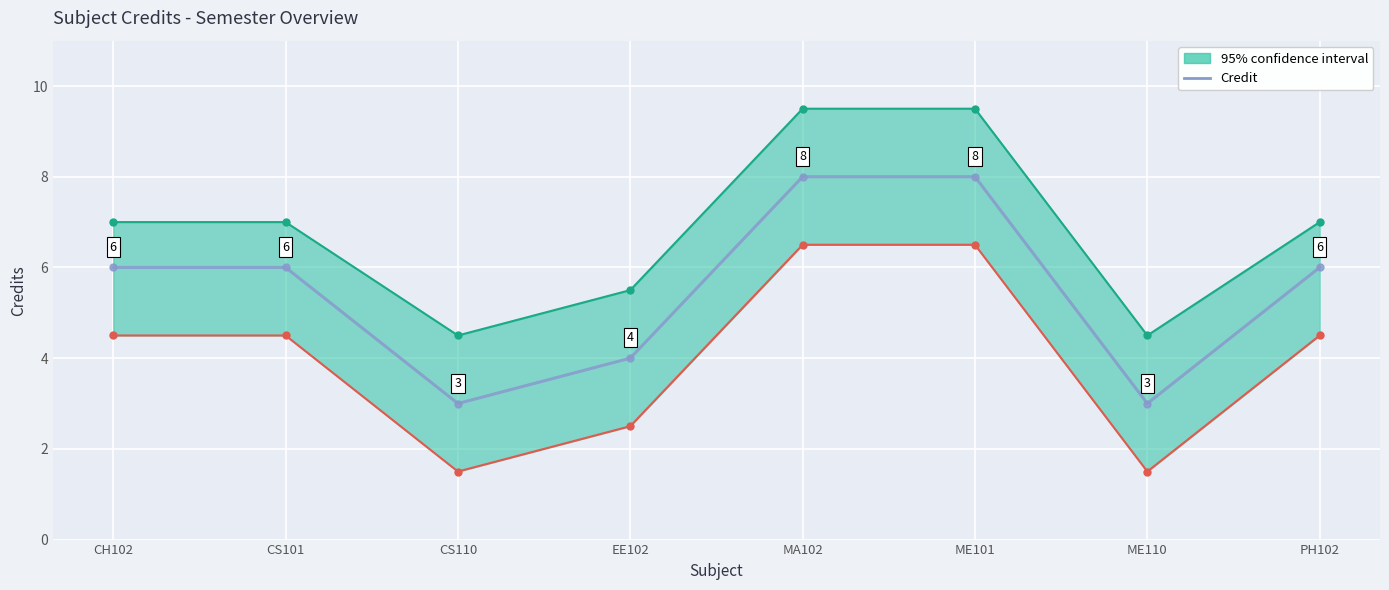

What is the label of the 3rd point from the left?

CS110